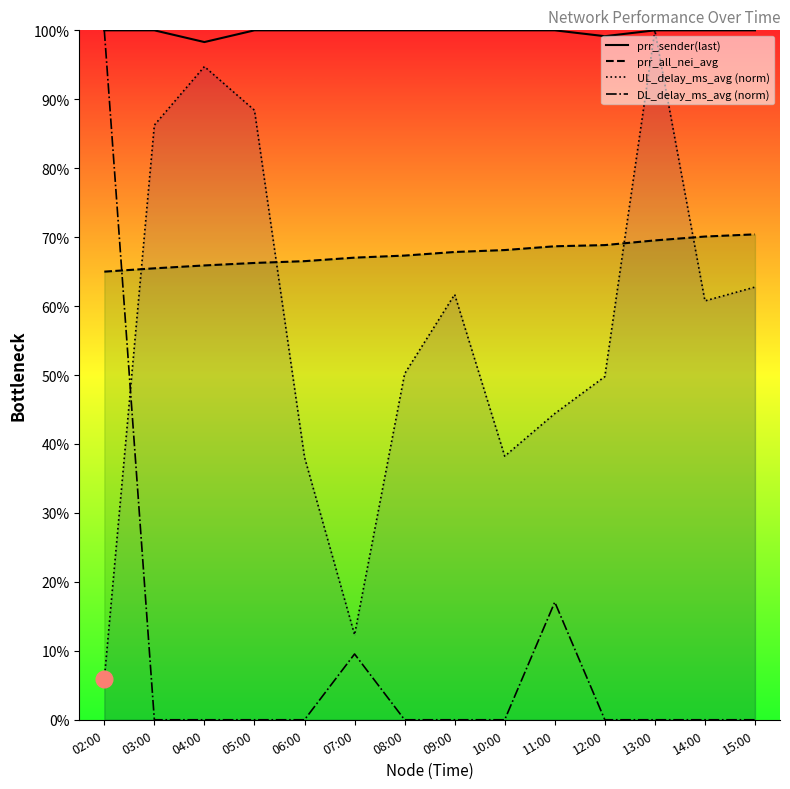

At how many categories does at least one series exceed 22?

14